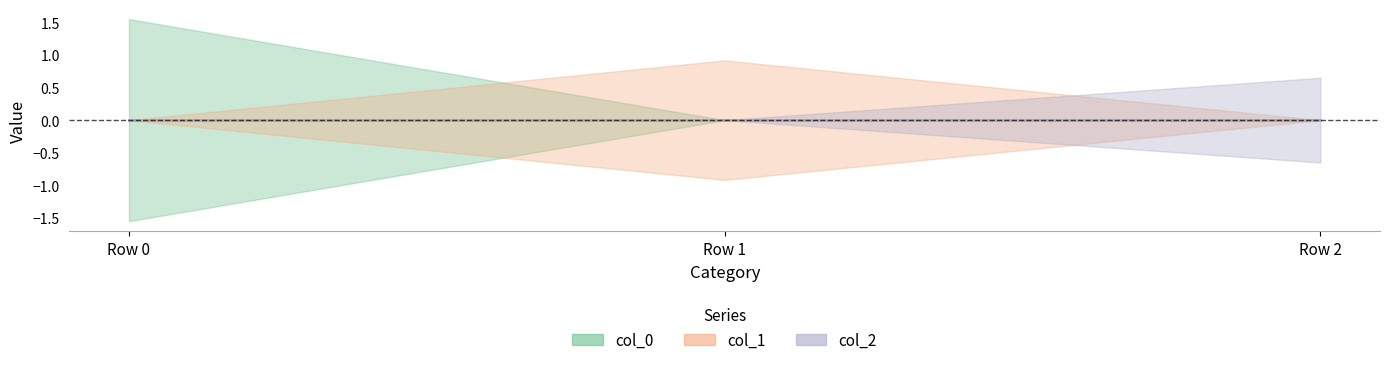

Between Row 1 and Row 0, which is larger?

Row 0